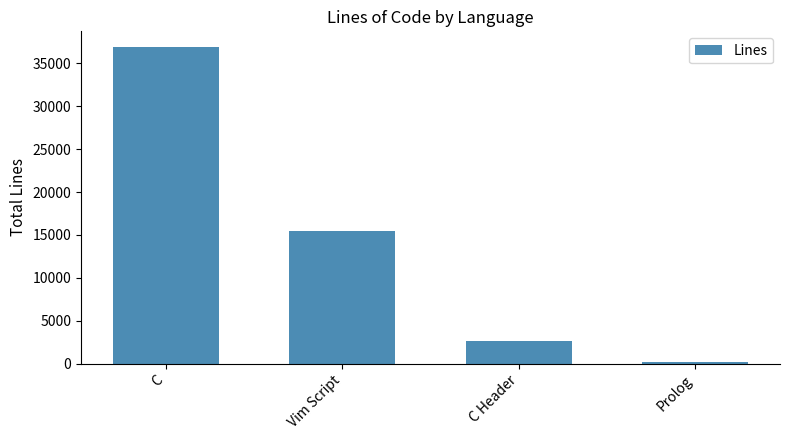

How many bars are there in total?

4